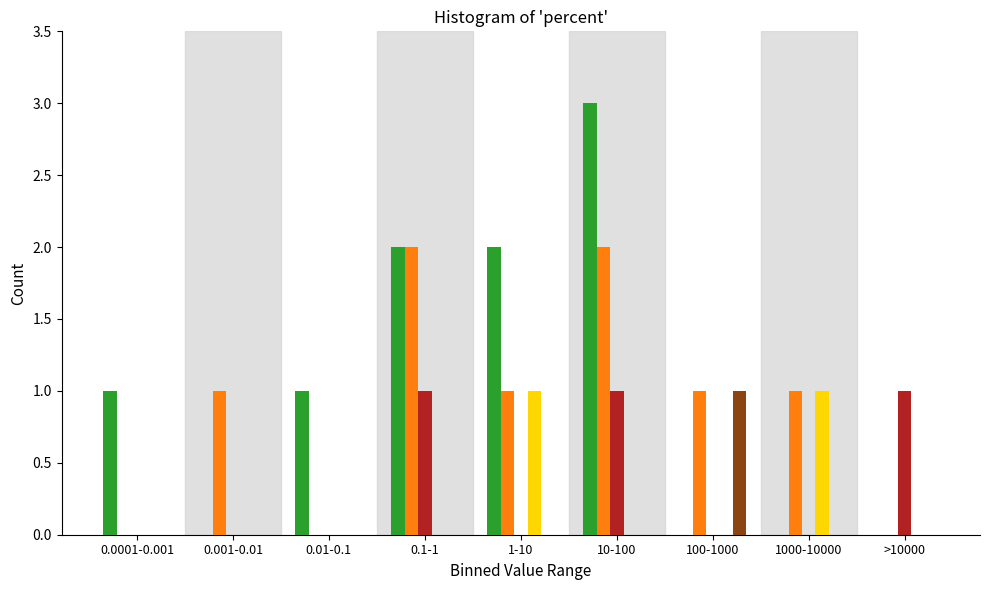

What is the total value across all series at 10-100?

6